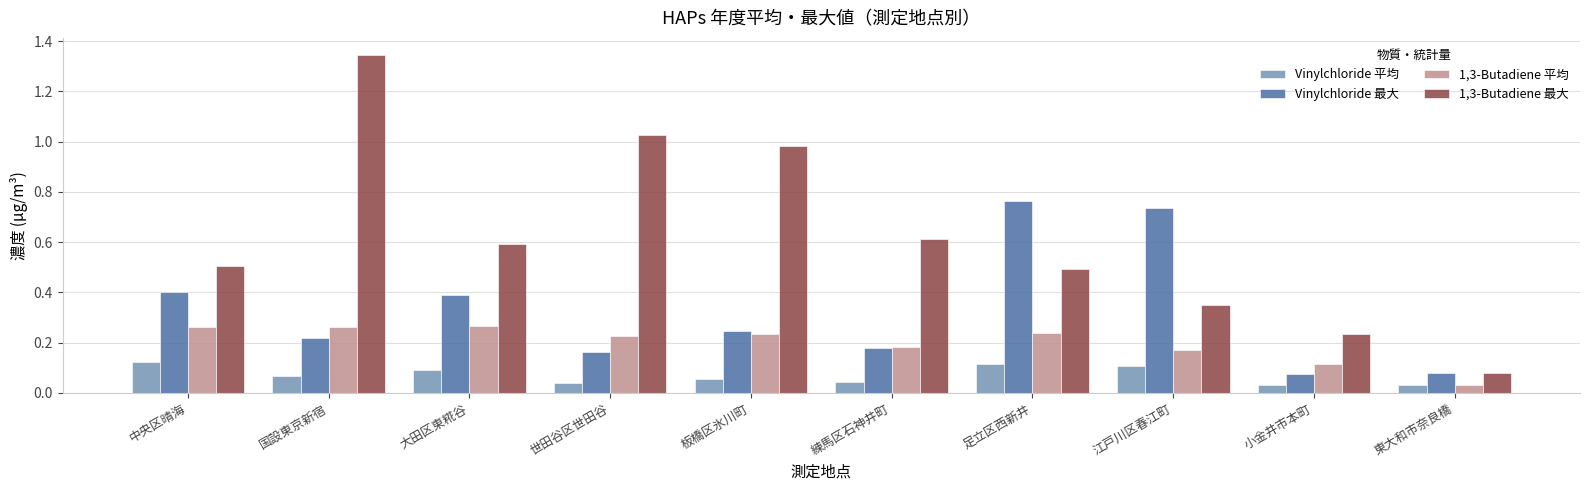

What is the difference between the Vinylchloride 最大 values at 練馬区石神井町 and 江戸川区春江町?

0.6